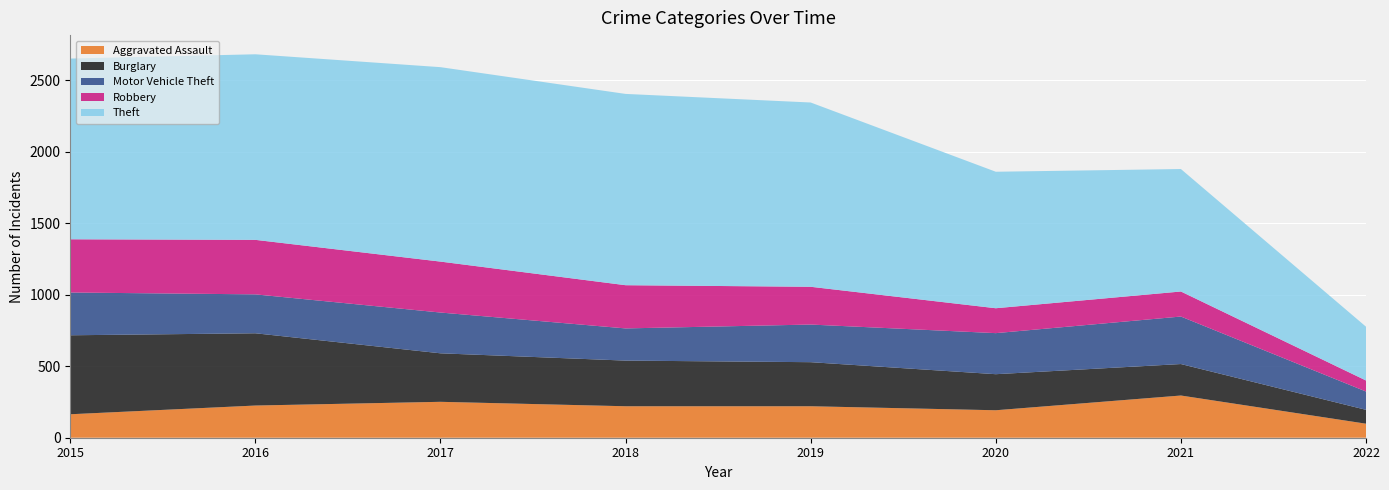

Reading left to right, list all the values displayed in this chart.

Aggravated Assault: 2015=164	2016=225	2017=251	2018=220	2019=220	2020=192	2021=295	2022=98
Burglary: 2015=552	2016=505	2017=339	2018=319	2019=308	2020=252	2021=220	2022=97
Motor Vehicle Theft: 2015=299	2016=272	2017=285	2018=225	2019=263	2020=287	2021=332	2022=128
Robbery: 2015=372	2016=381	2017=356	2018=302	2019=264	2020=174	2021=175	2022=77
Theft: 2015=1263	2016=1297	2017=1359	2018=1337	2019=1288	2020=954	2021=856	2022=376